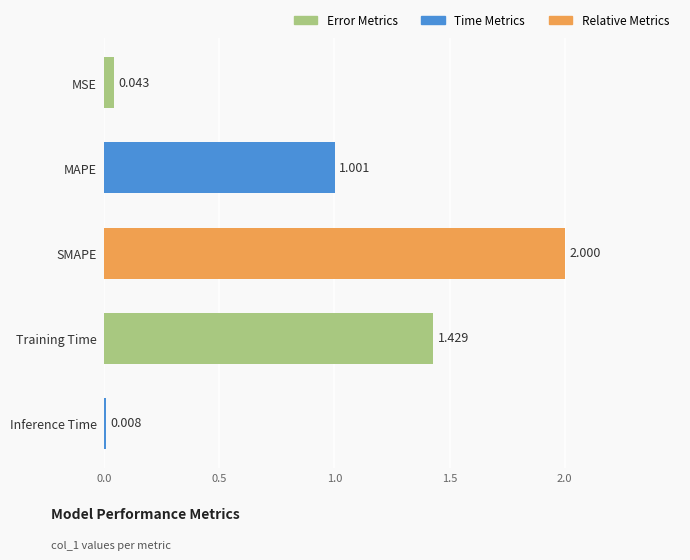

Between SMAPE and MSE, which is larger?

SMAPE